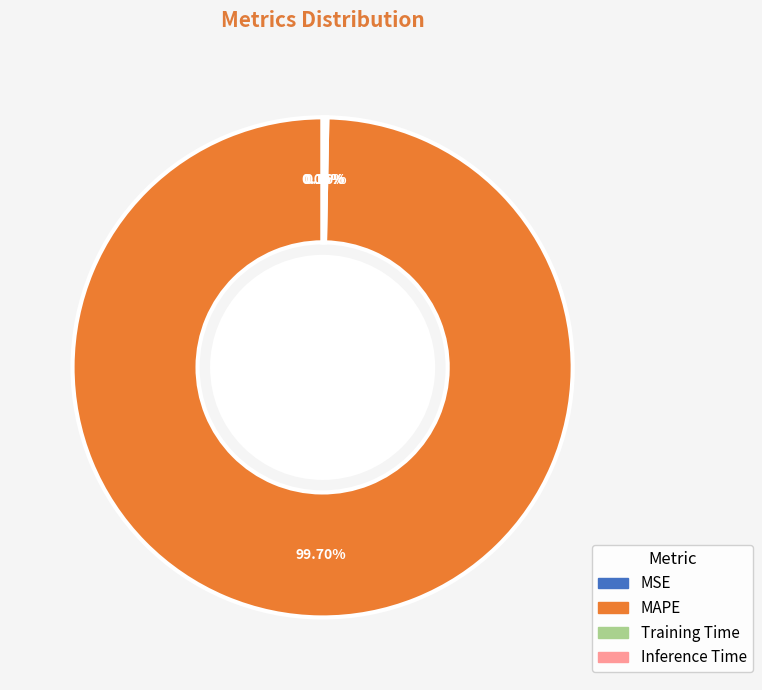

To the nearest percent, what is the difference between the largest and smallest slice percentages?

100%